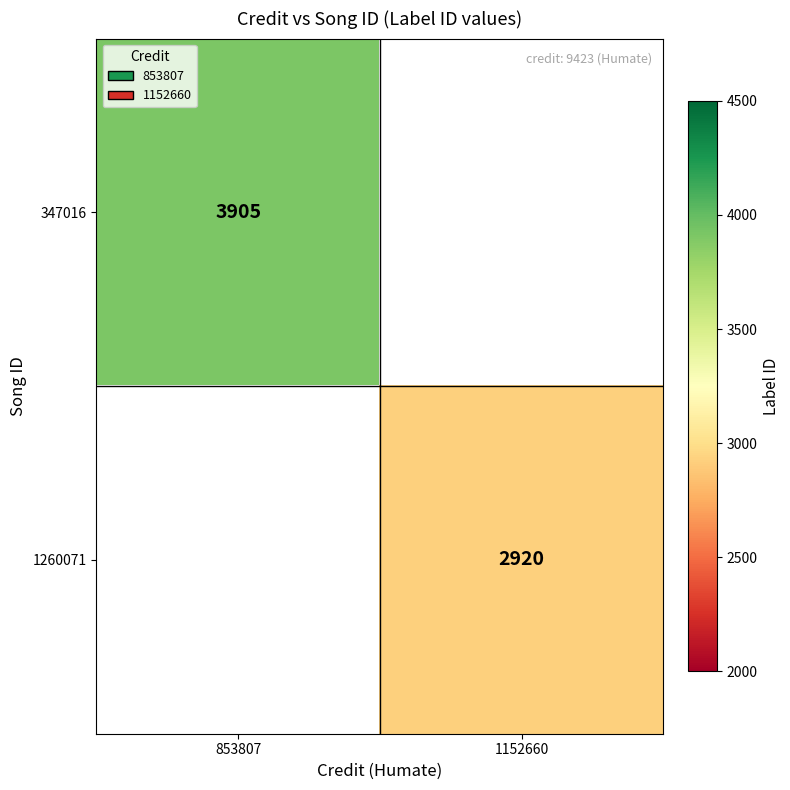

Is it true that 347016 equals 3905 at 853807?

True